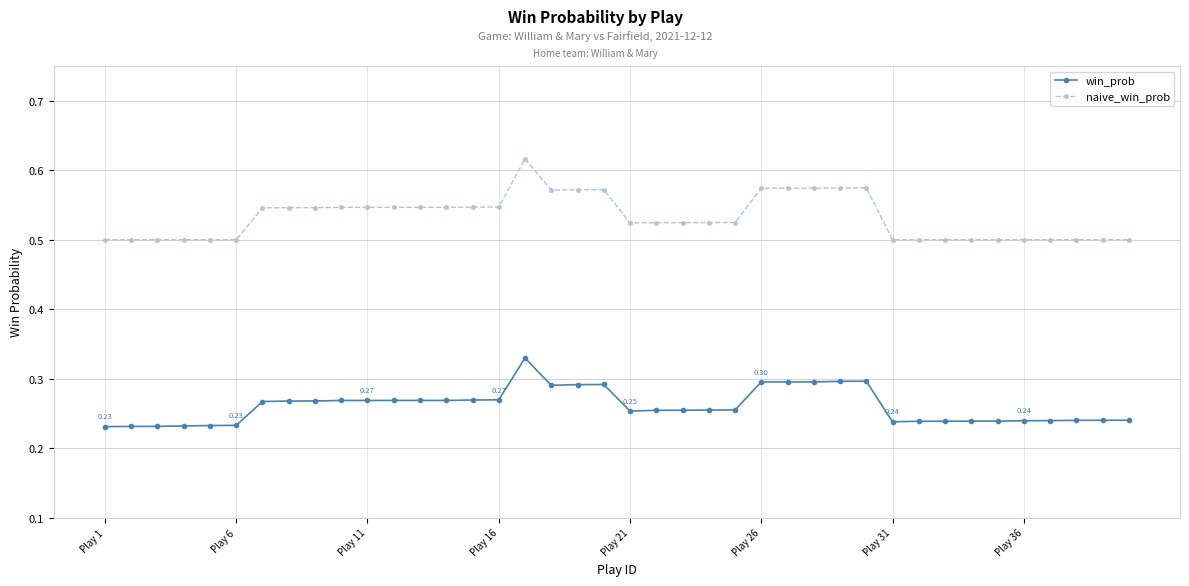

List the series in order of their overall mean, lowest first.

win_prob, naive_win_prob